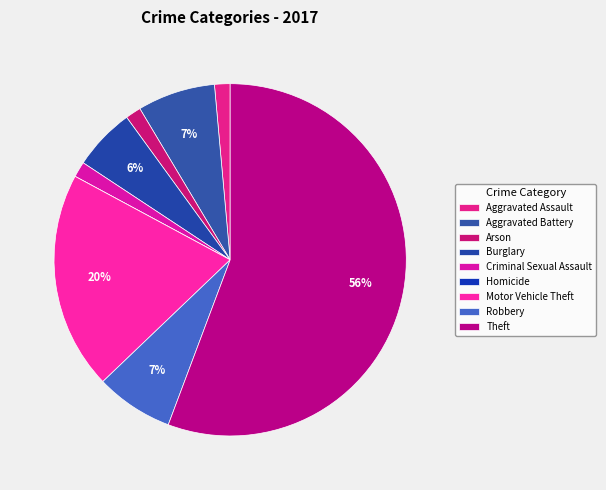

What percentage is the Theft slice, to the nearest percent?

56%